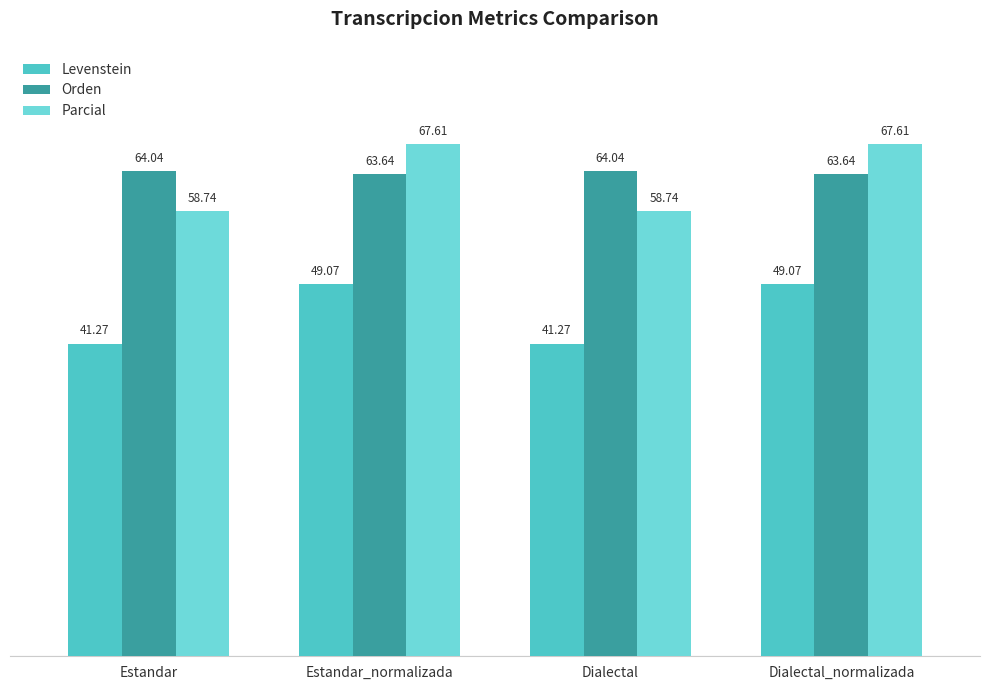

What is the difference between the Parcial values at Dialectal and Estandar_normalizada?

8.9